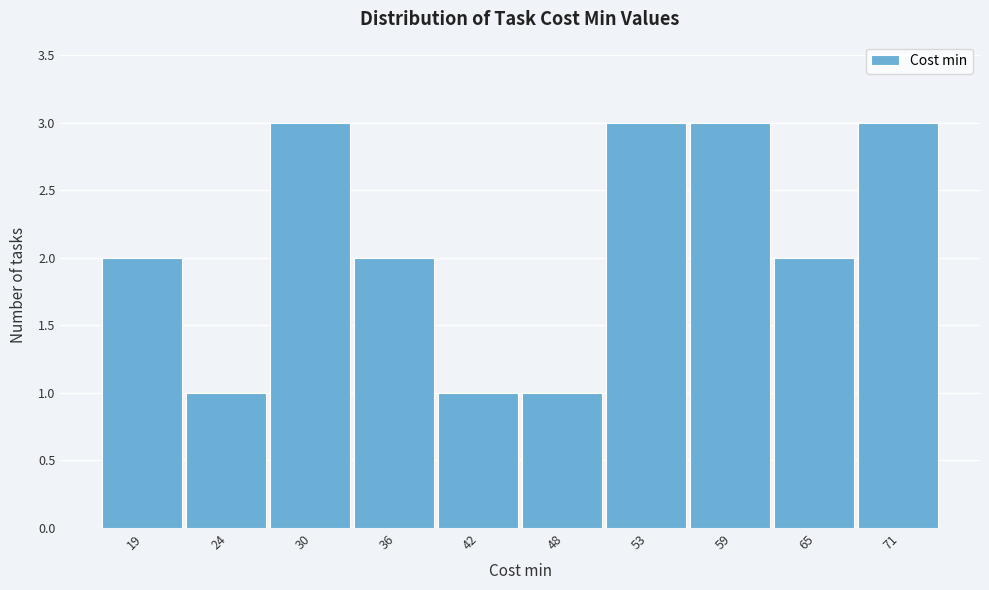

Reading right to left, extract all data points from this chart.

71=3	65=2	59=3	53=3	48=1	42=1	36=2	30=3	24=1	19=2